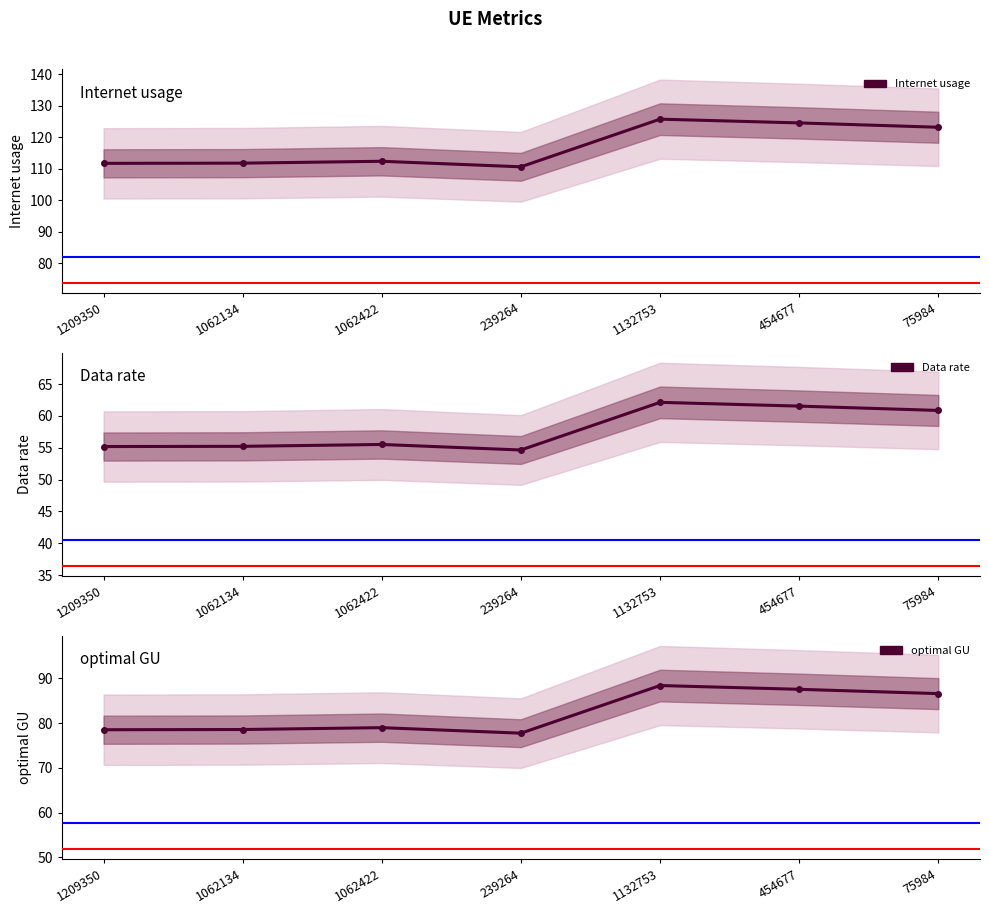

How many interior local valleys does the optimal GU series have?

1